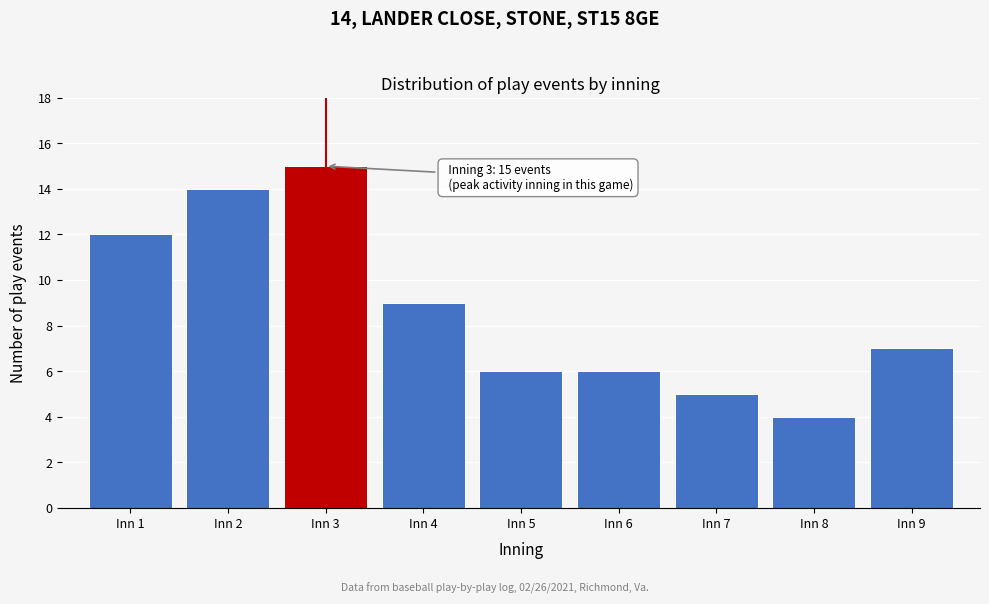

Reading right to left, list all the values displayed in this chart.

Inn 9=7	Inn 8=4	Inn 7=5	Inn 6=6	Inn 5=6	Inn 4=9	Inn 3=15	Inn 2=14	Inn 1=12